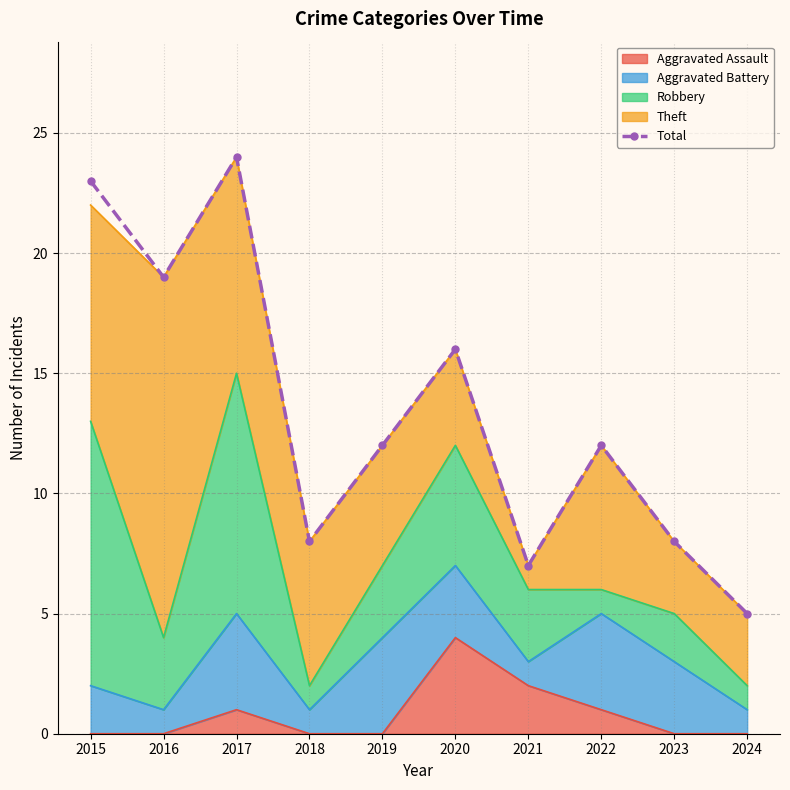

Rank the categories by value from lowest to highest.

2024, 2021, 2018, 2023, 2019, 2022, 2020, 2016, 2015, 2017